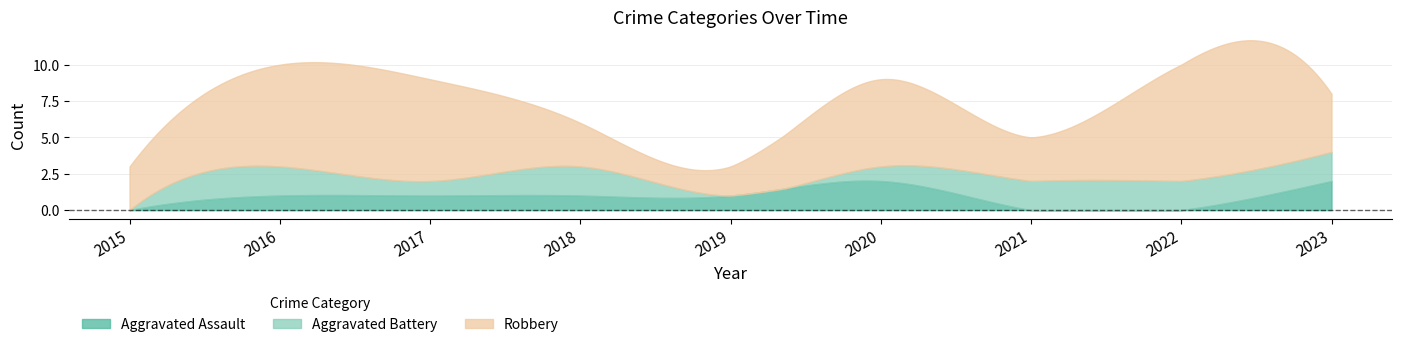

At how many categories does at least one series exceed 7?

1